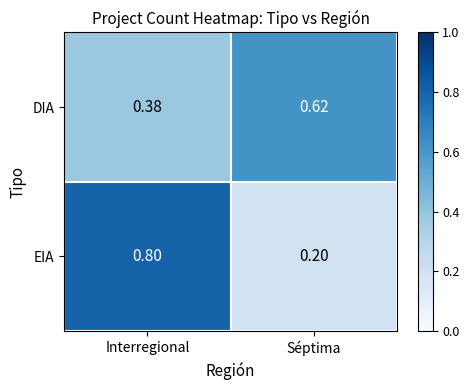

At which label is EIA closest to 0?

Séptima